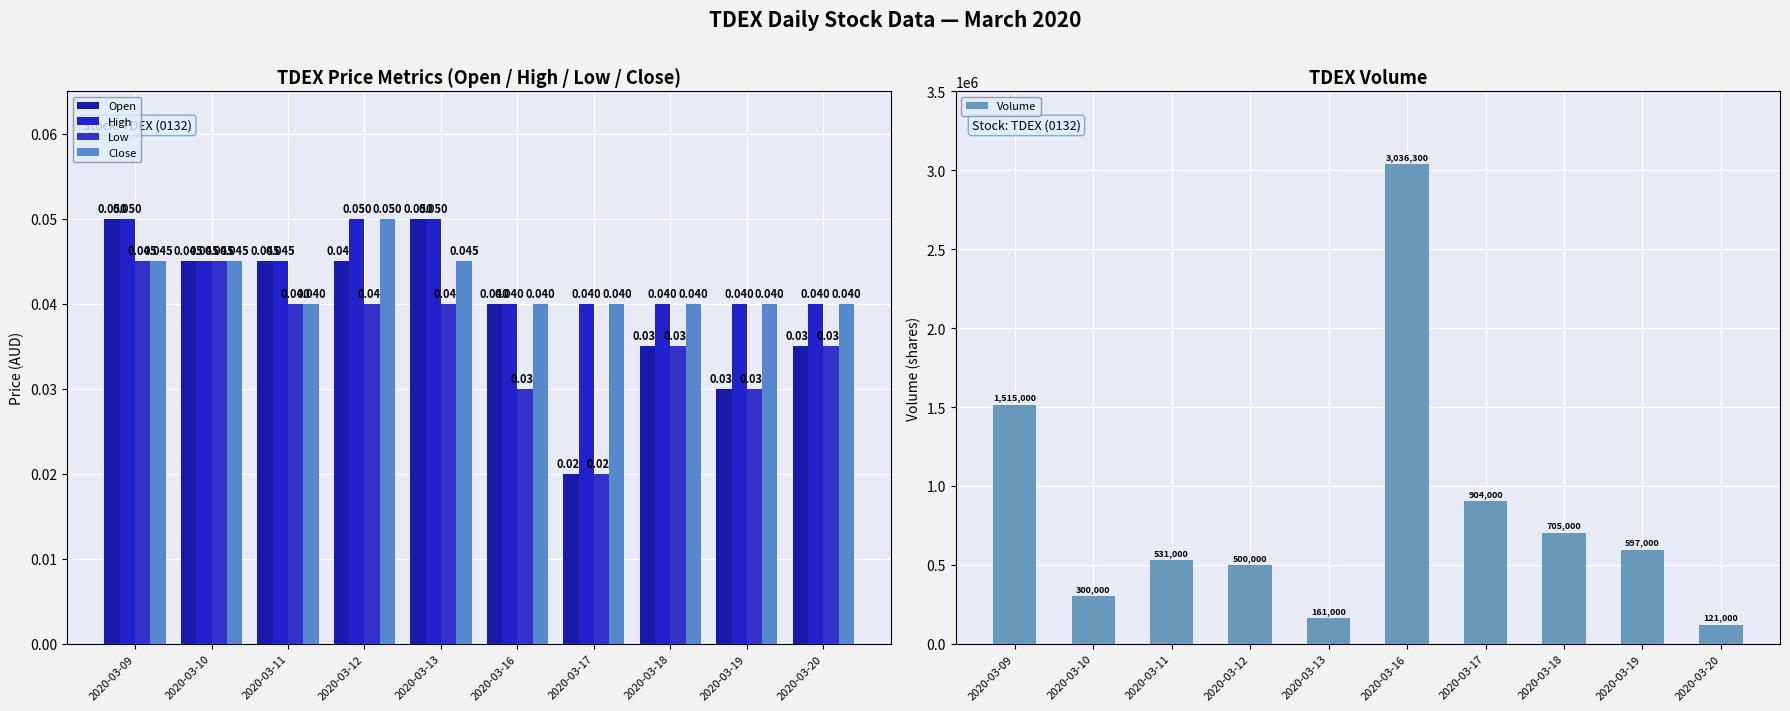

At which category does the chart reach its peak across all series?

2020-03-16